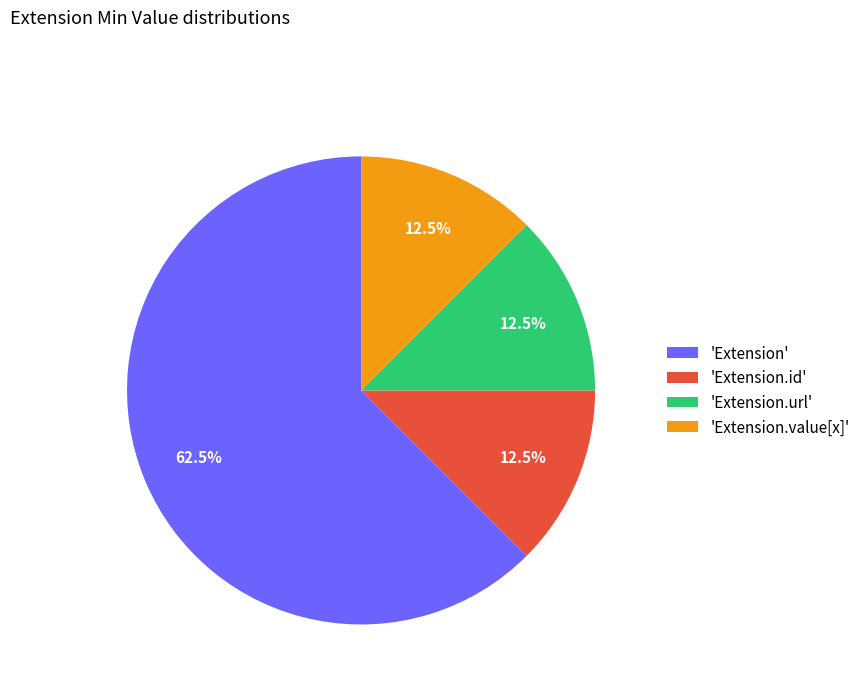

Between 'Extension.url' and 'Extension', which is larger?

'Extension'